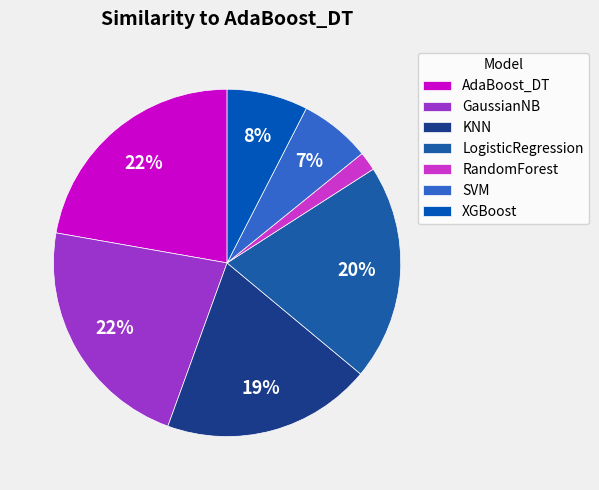

To the nearest percent, what percentage of the pie is KNN?

19%